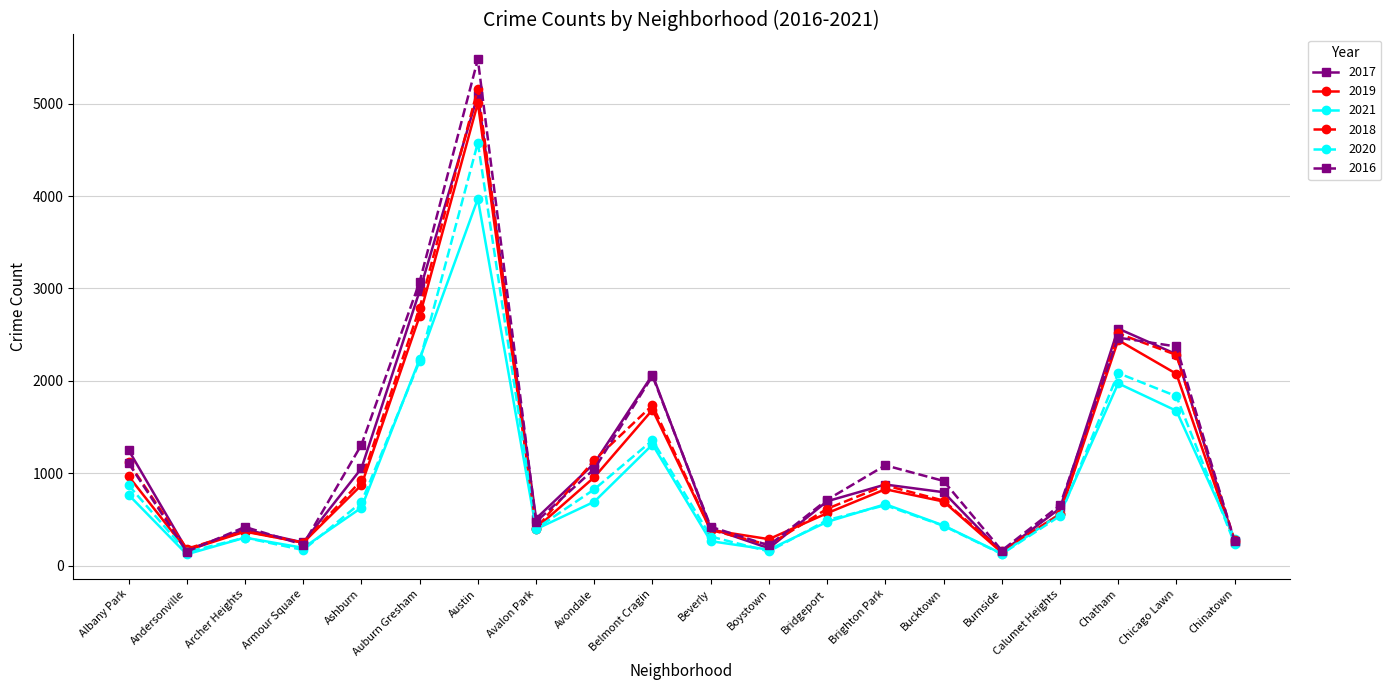

Which category has the highest value across all series?

Austin